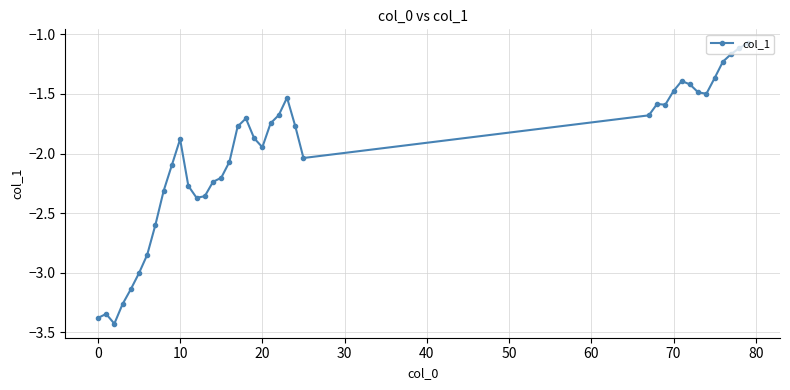

What is the difference between the maximum and minimum values?

2.4